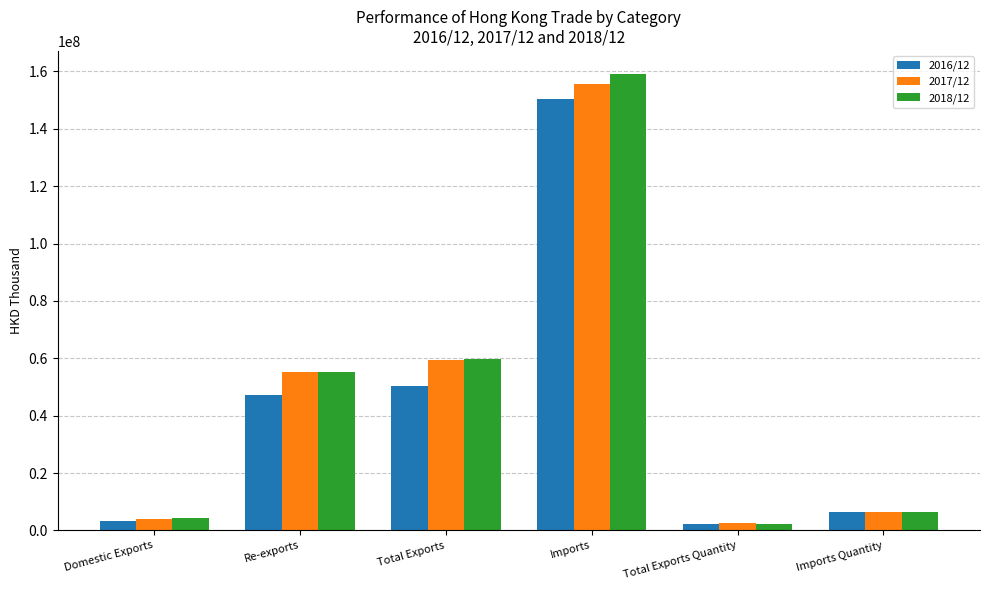

Where does the 2018/12 series first go above 55283343?

Re-exports